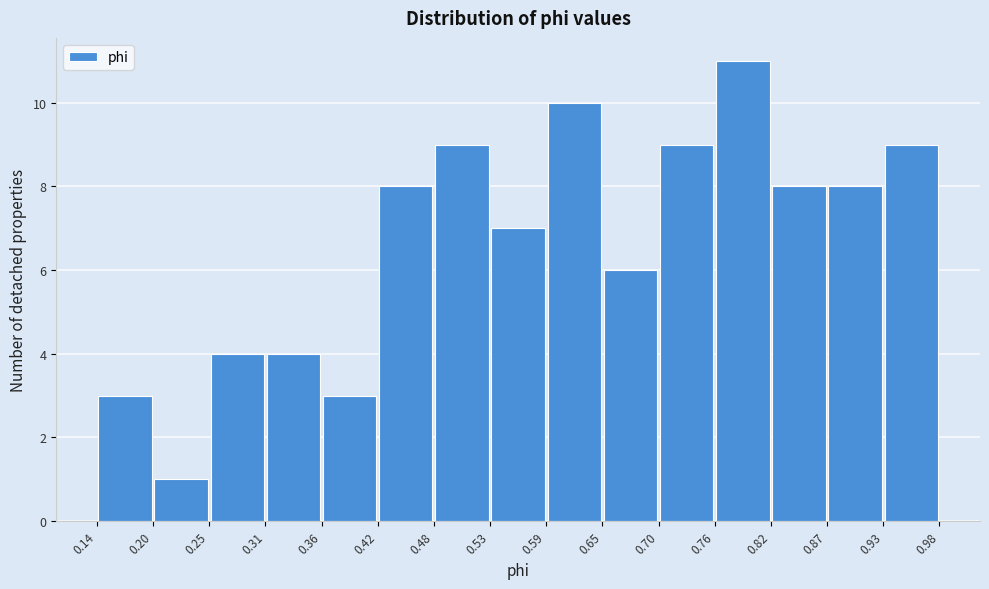

What is the height of the bar covering 0.76 to 0.82 on the x-axis? The values are not printed on the chart, so give them approximately, as read against the axis.

11